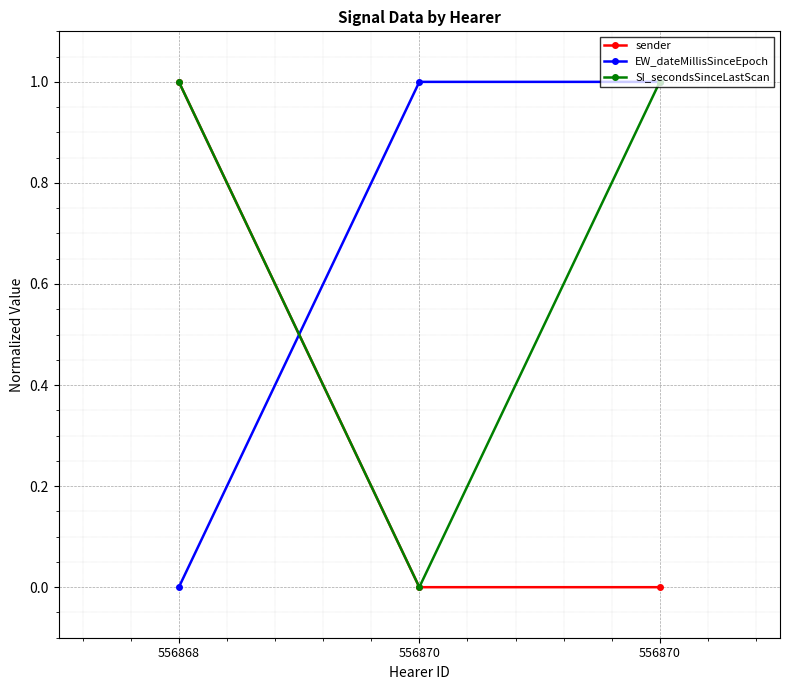

Rank the series by their maximum value, from highest to lowest.

sender, EW_dateMillisSinceEpoch, SI_secondsSinceLastScan